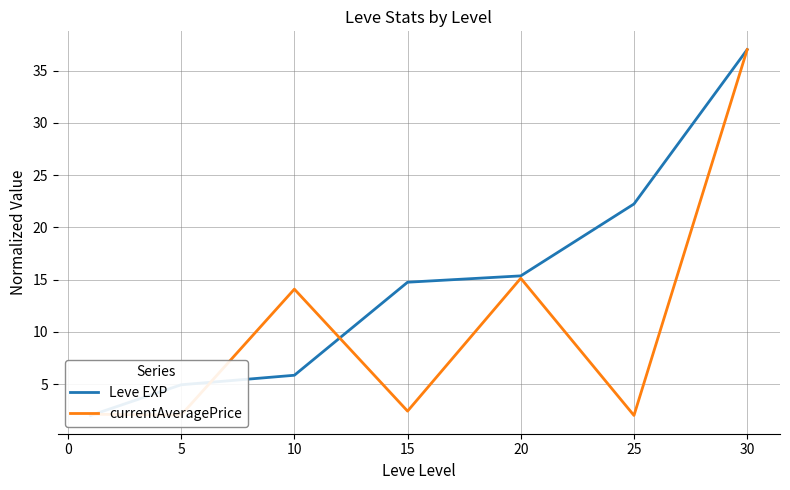

Is it true that currentAveragePrice equals 4.0 at 10?

False